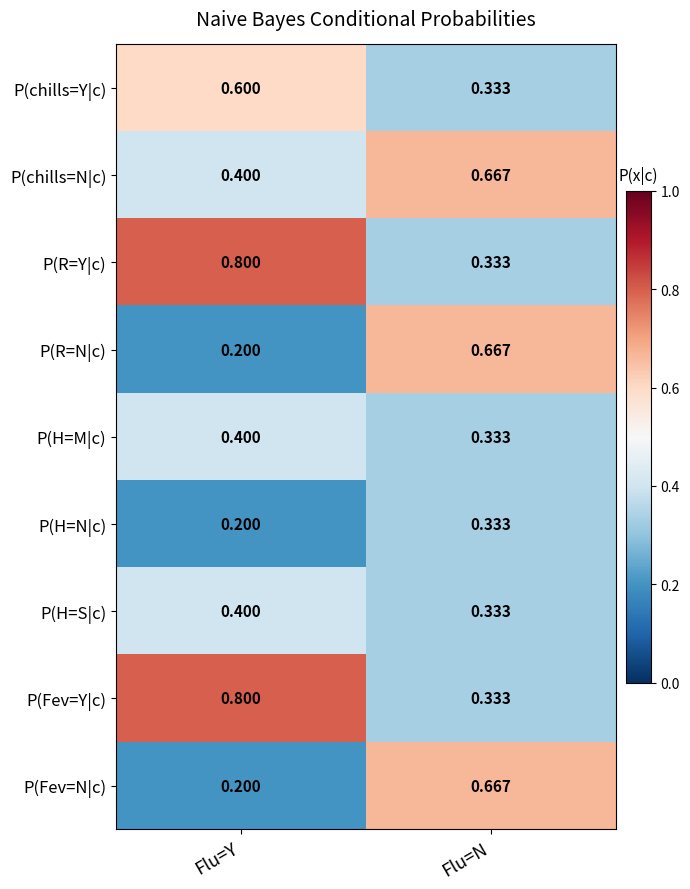

At which category is the sum across all series the highest?

Flu=Y